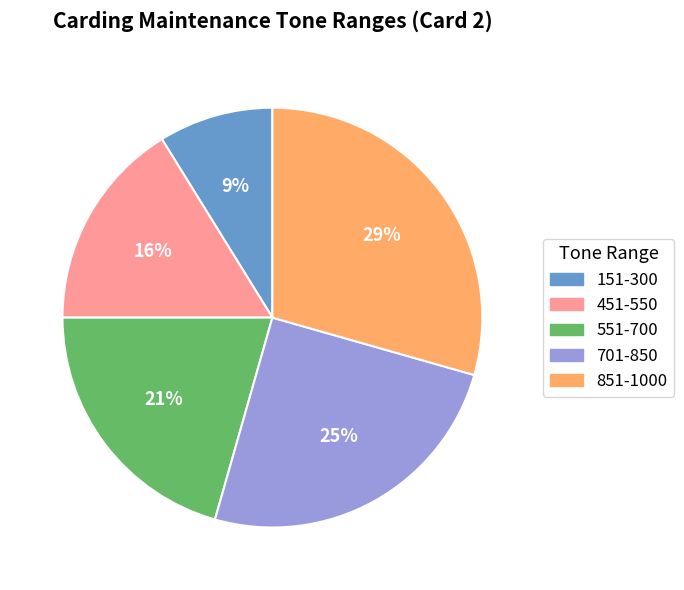

Approximately how many times larger is the value at 551-700 compared to 451-550?

1.3